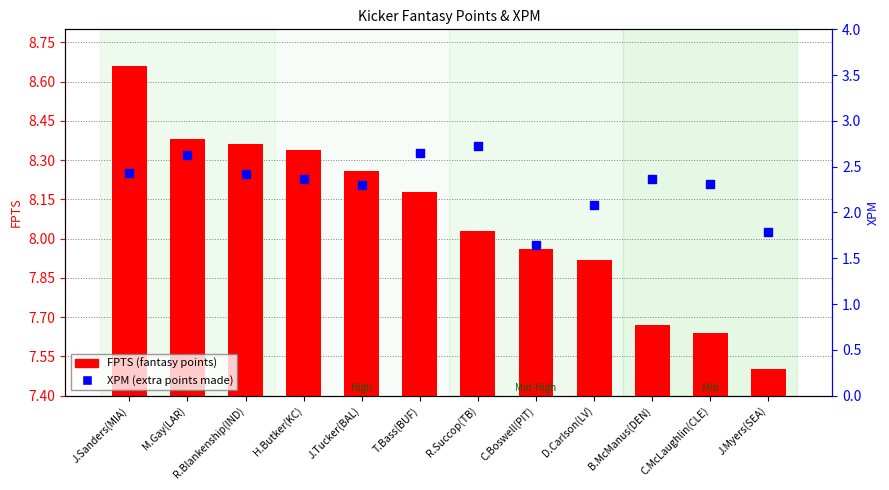

Which series has the widest spread of Y values?

FPTS (fantasy points)